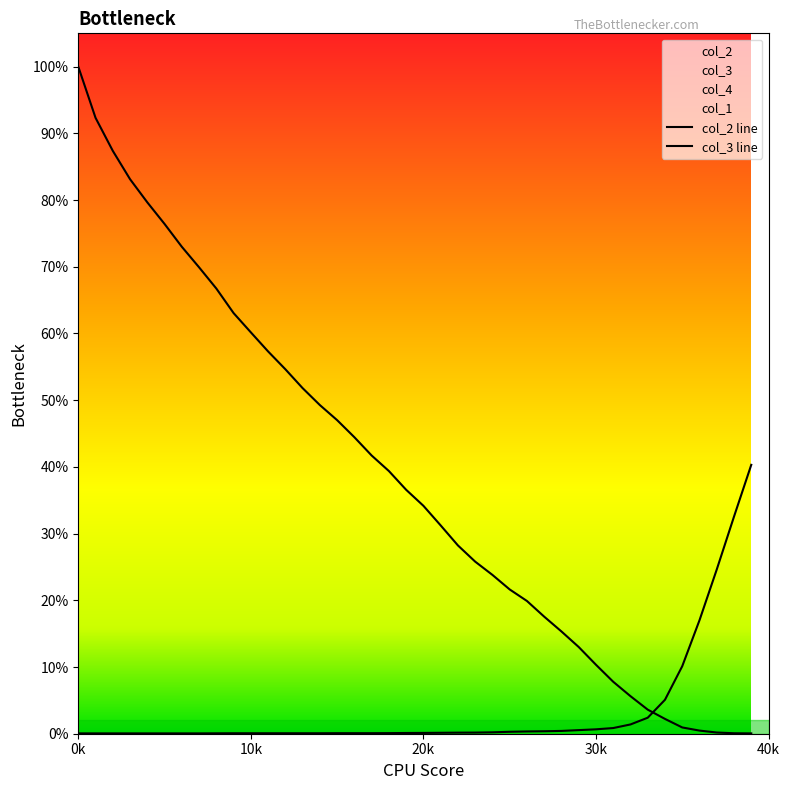

True or false: col_2 has more than 2 interior local peaks.

False